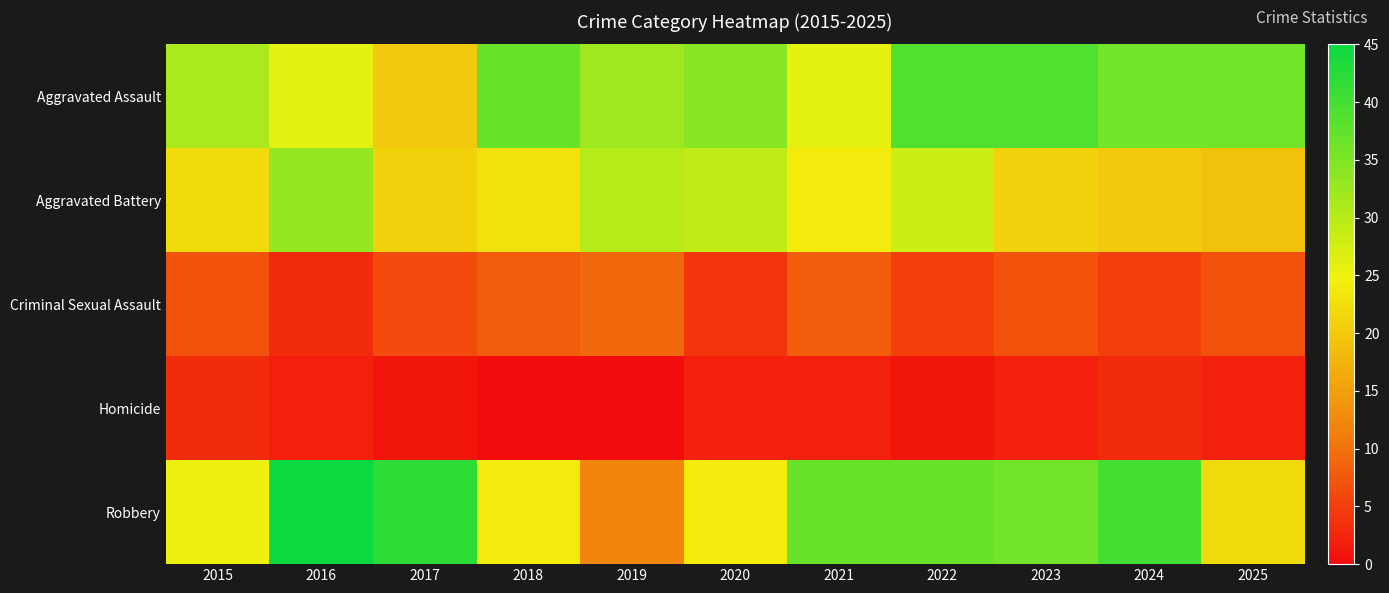

What is the spread (max minus min) of values at 2016?

43